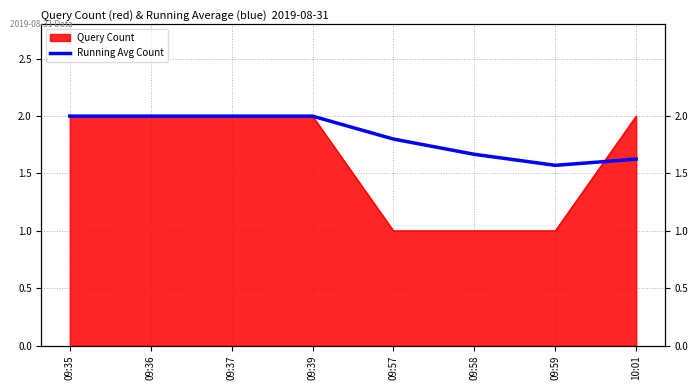

Is it true that the value at 09:39 is 0.6?

False